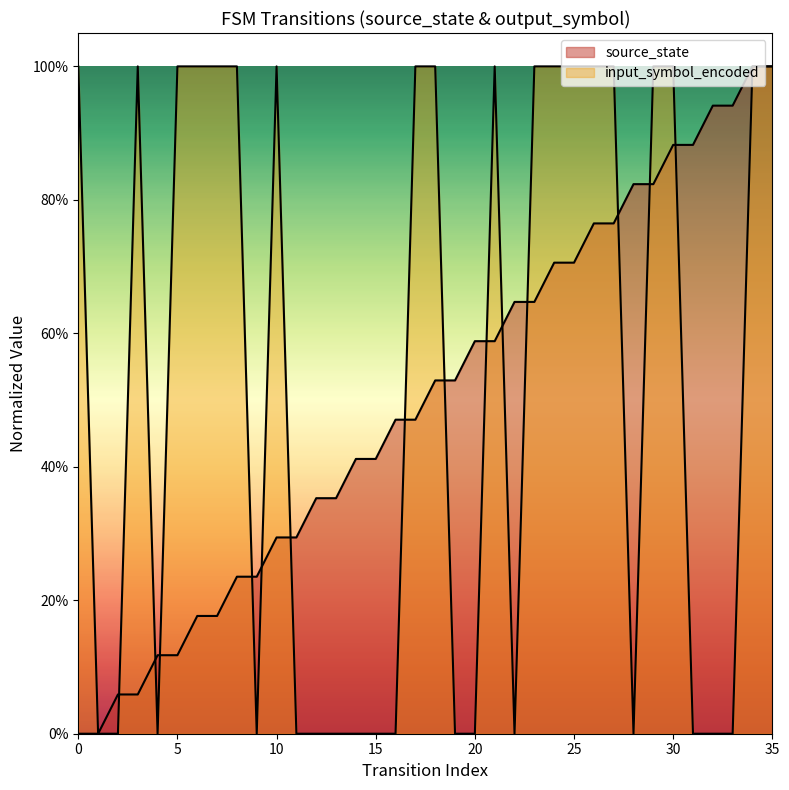

What is the change in value from 10 to 23?

+0.4